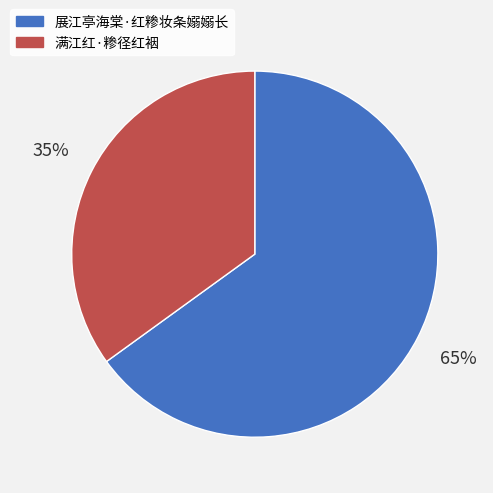

Does any single category account for the majority?

Yes